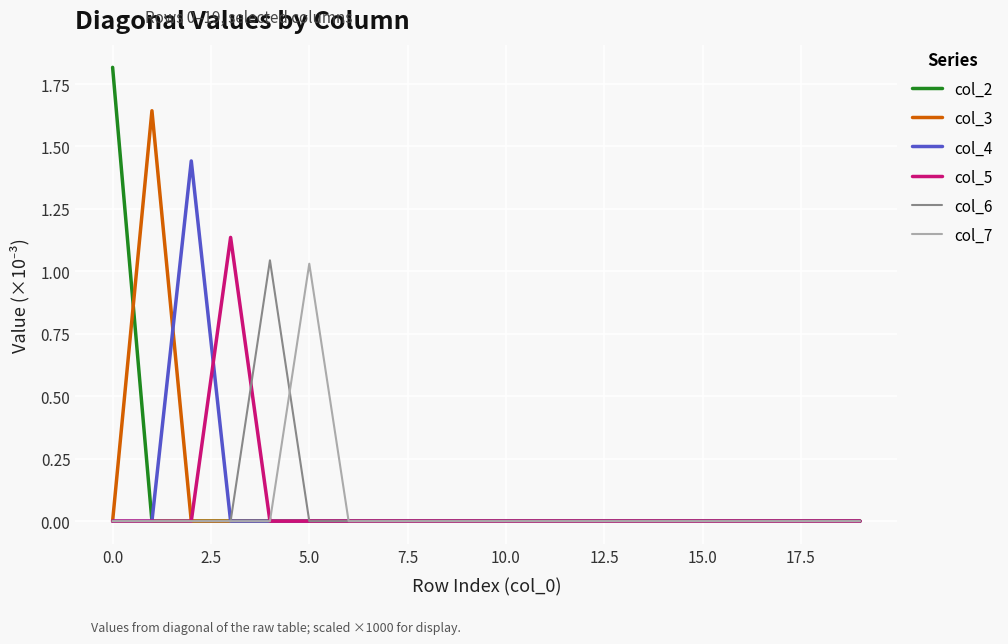

How many col_2 values are between 0 and 1?

19